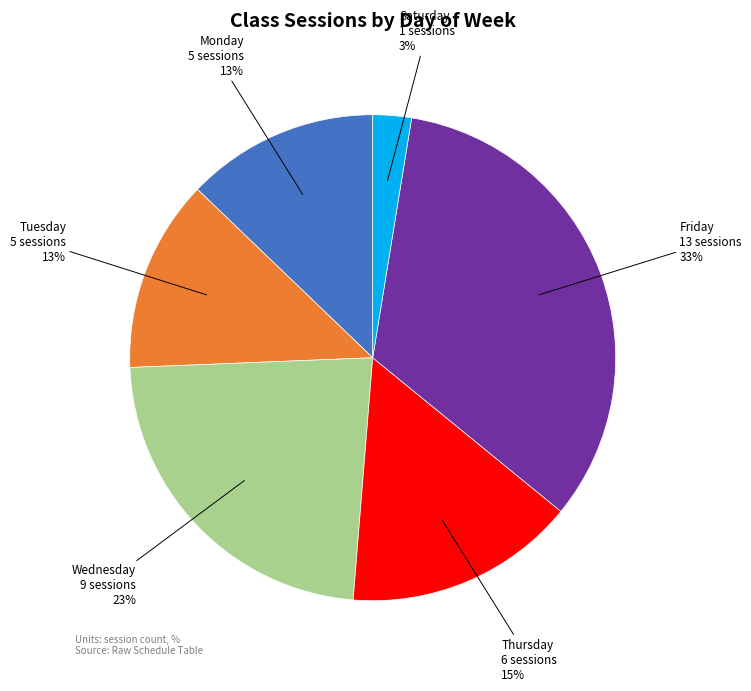

To the nearest percent, what is the average slice percentage?

17%